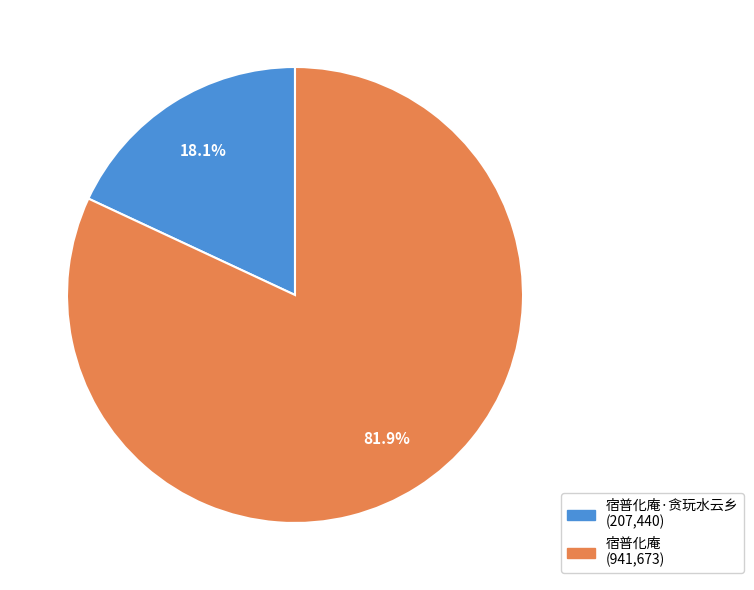

Is there a majority slice in this chart?

Yes